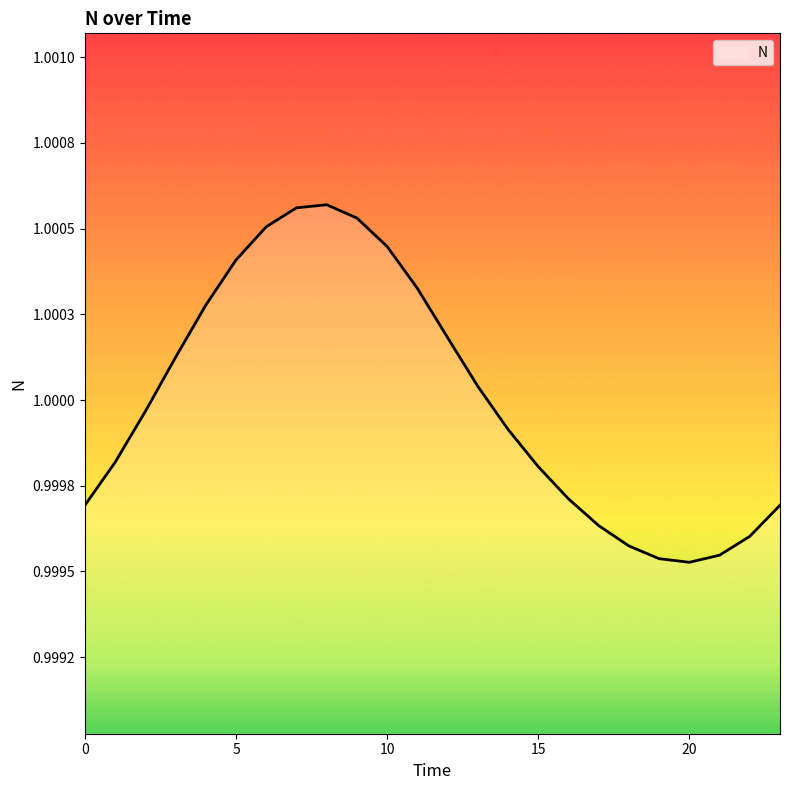

What is the value of the 3rd point from the left?

1.0